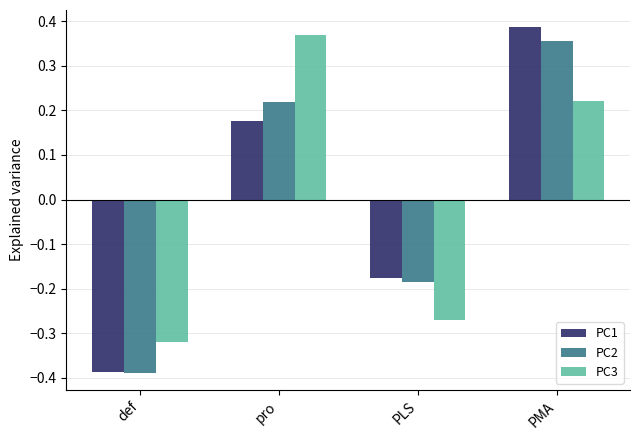

What is the total value across all series at pro?

0.8